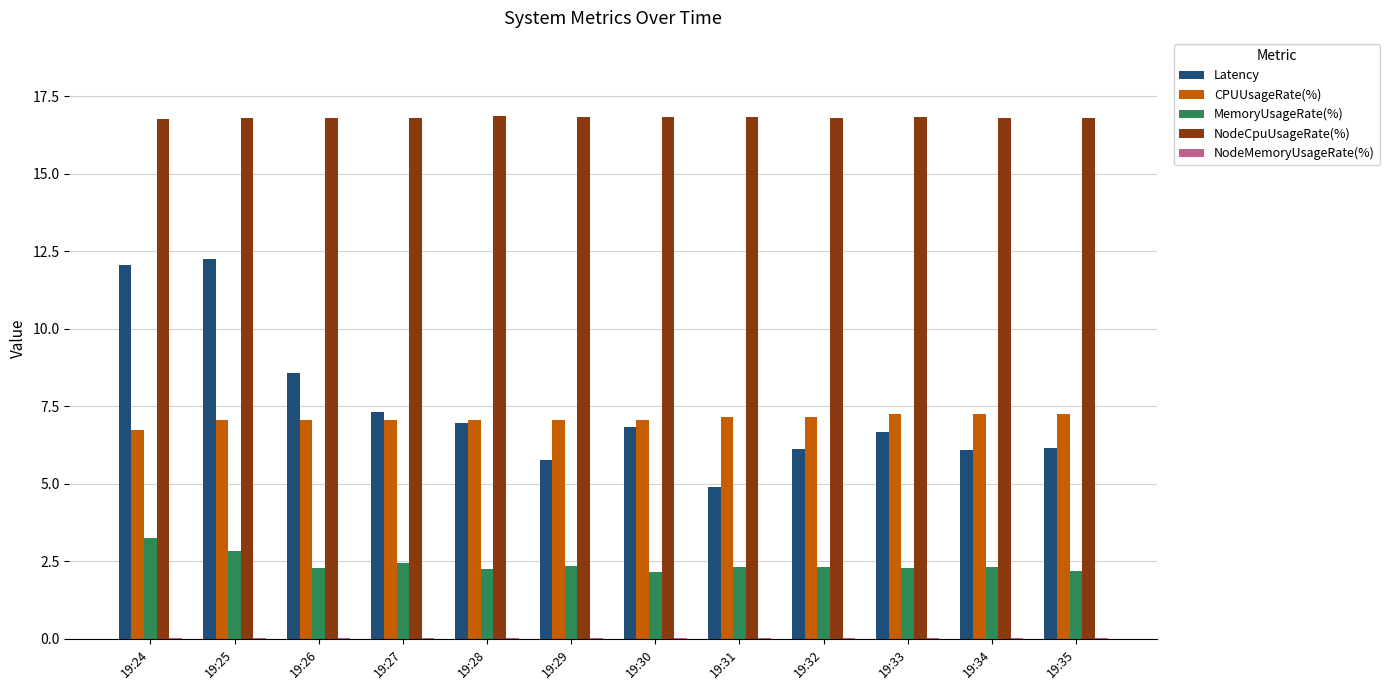

Is it true that Latency equals 2.1 at 19:28?

False